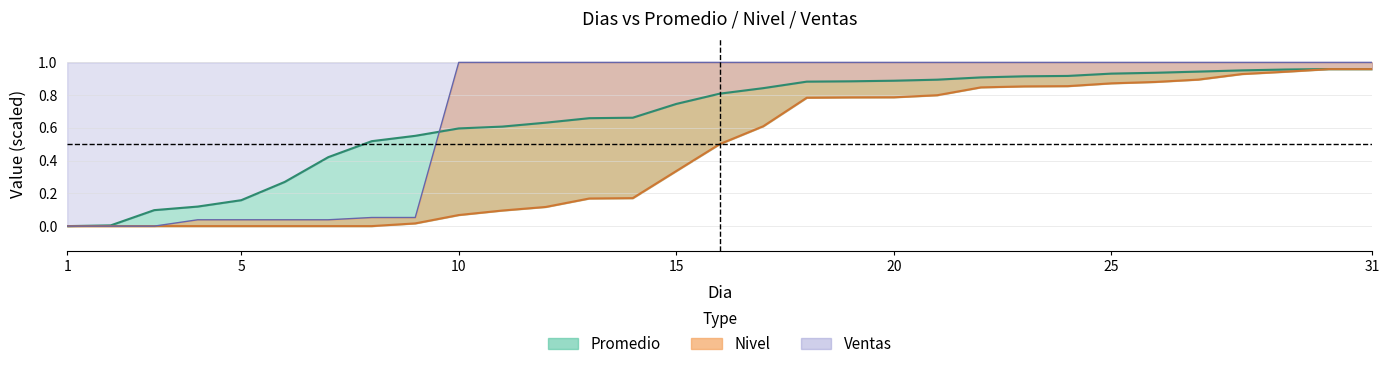

At which label is Promedio closest to 0?

1